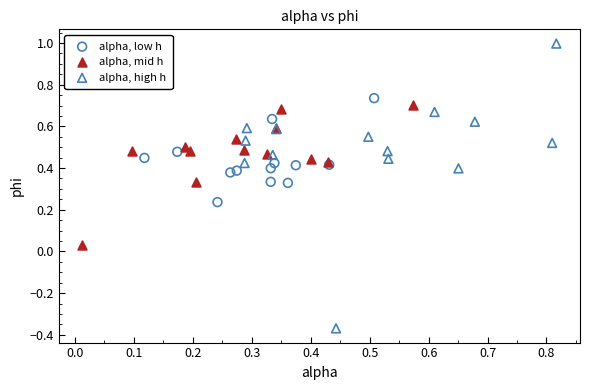

Which series contains the lowest Y value?

alpha, high h